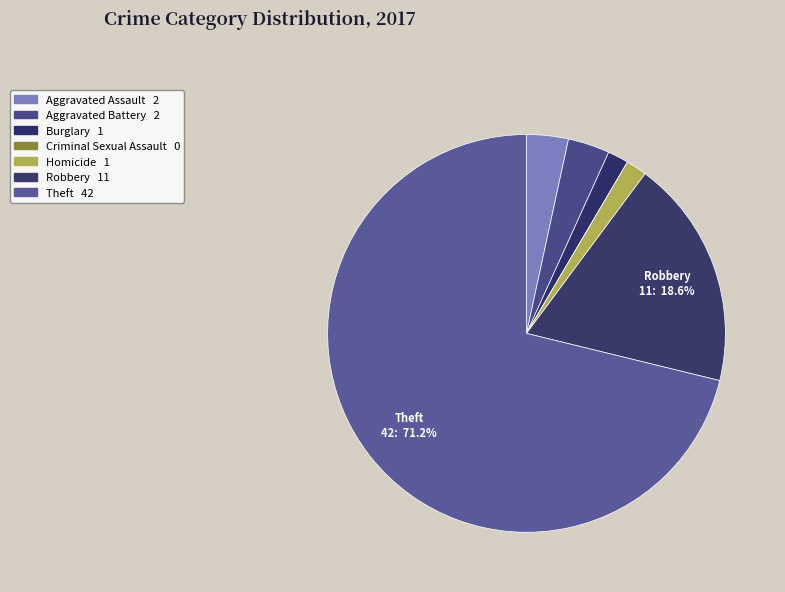

Rank the categories by value from lowest to highest.

Criminal Sexual Assault, Burglary, Homicide, Aggravated Assault, Aggravated Battery, Robbery, Theft